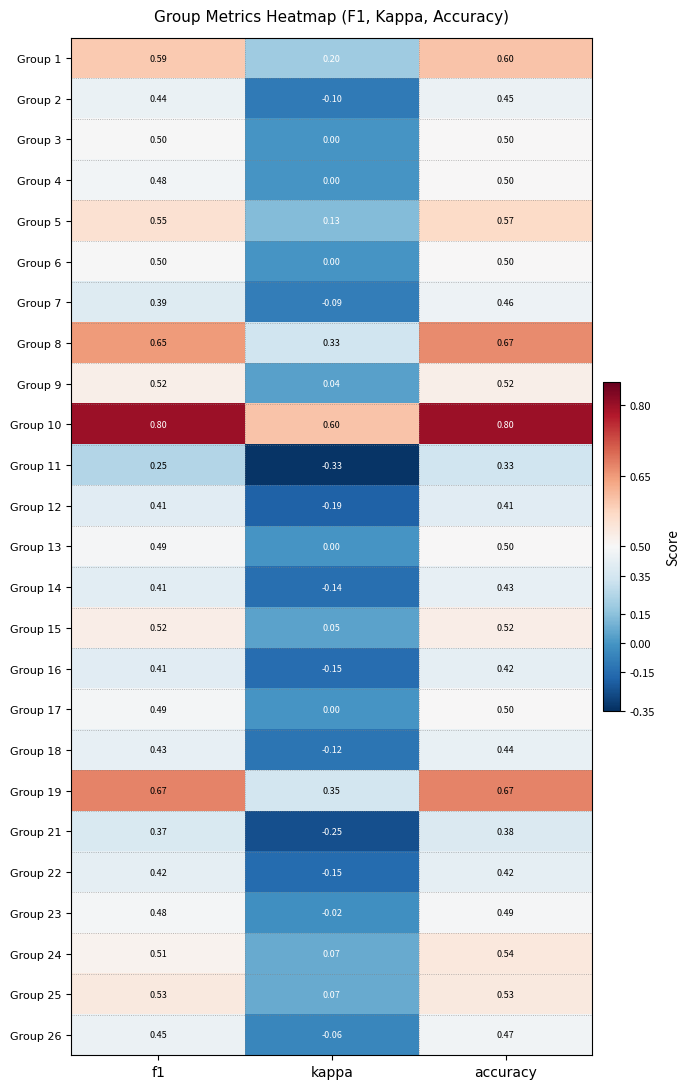

Is the value of Group 18 at kappa greater than the value of Group 13 at f1?

No